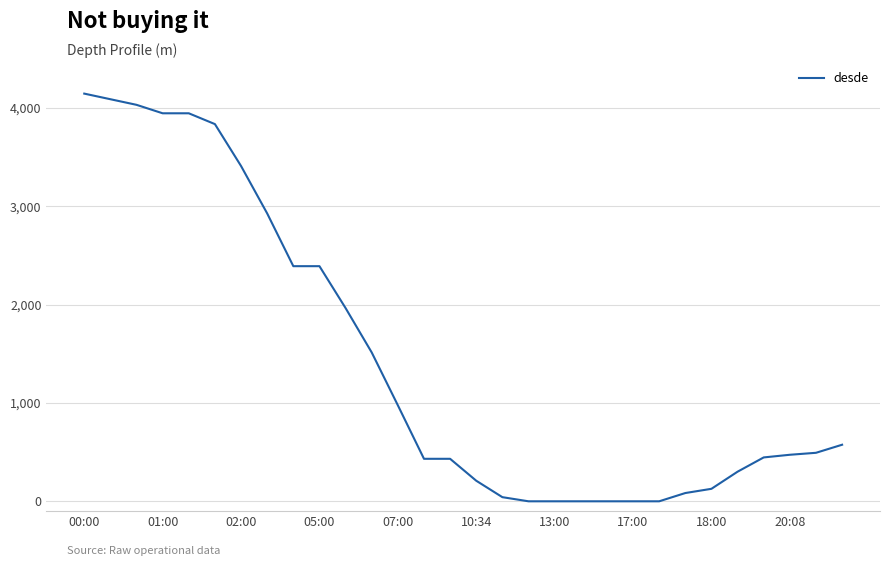

How many series are shown in this chart?

1